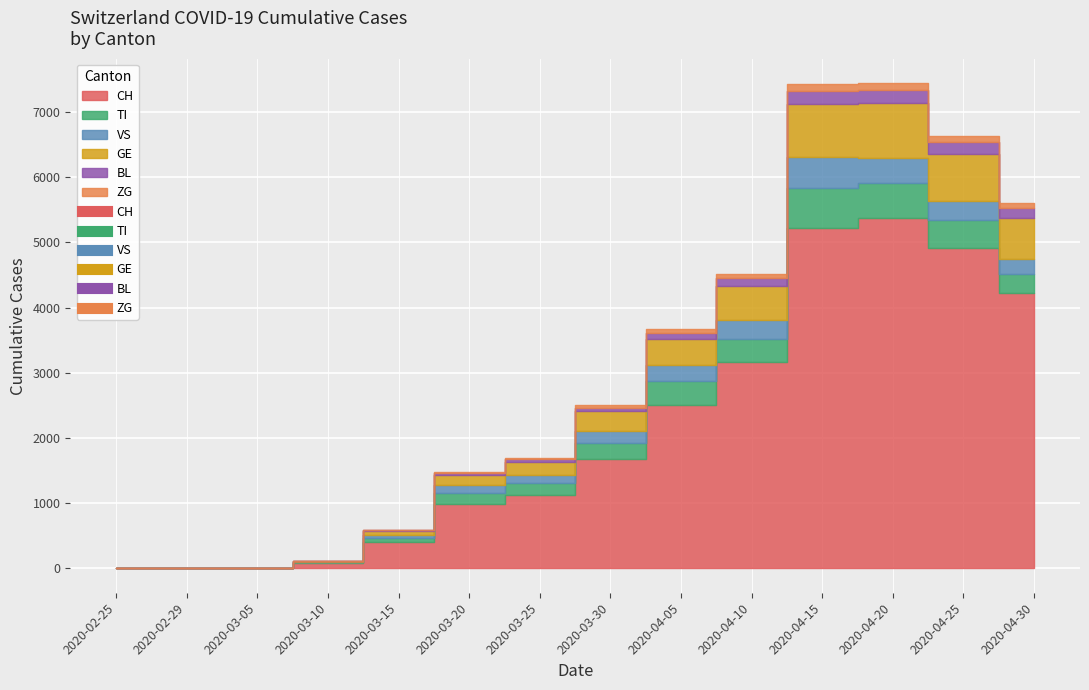

How many lines are shown in the chart?

6